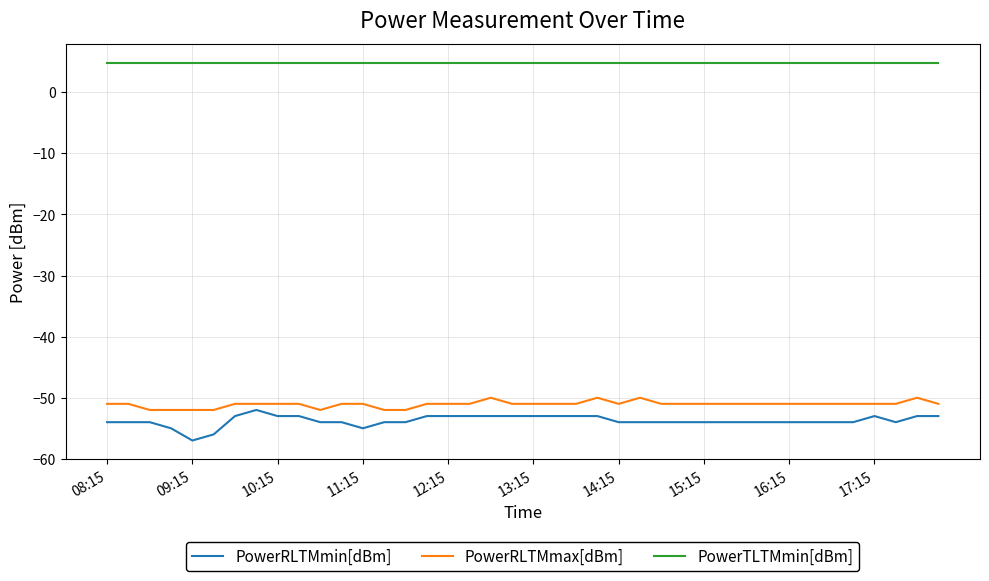

True or false: PowerTLTMmin[dBm] and PowerRLTMmin[dBm] intersect in this chart.

False